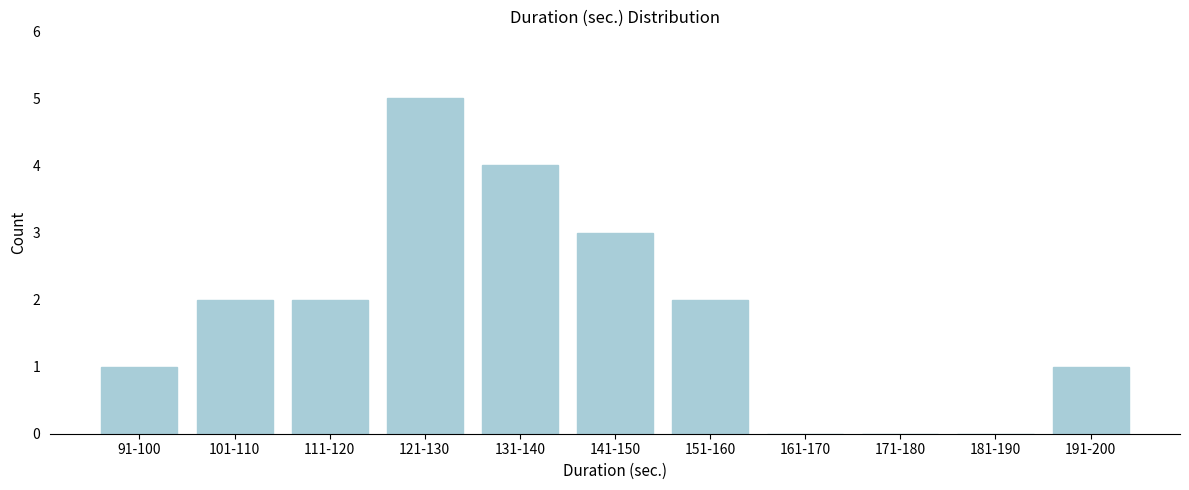

Reading left to right, list all the values displayed in this chart.

91-100=1	101-110=2	111-120=2	121-130=5	131-140=4	141-150=3	151-160=2	161-170=0	171-180=0	181-190=0	191-200=1